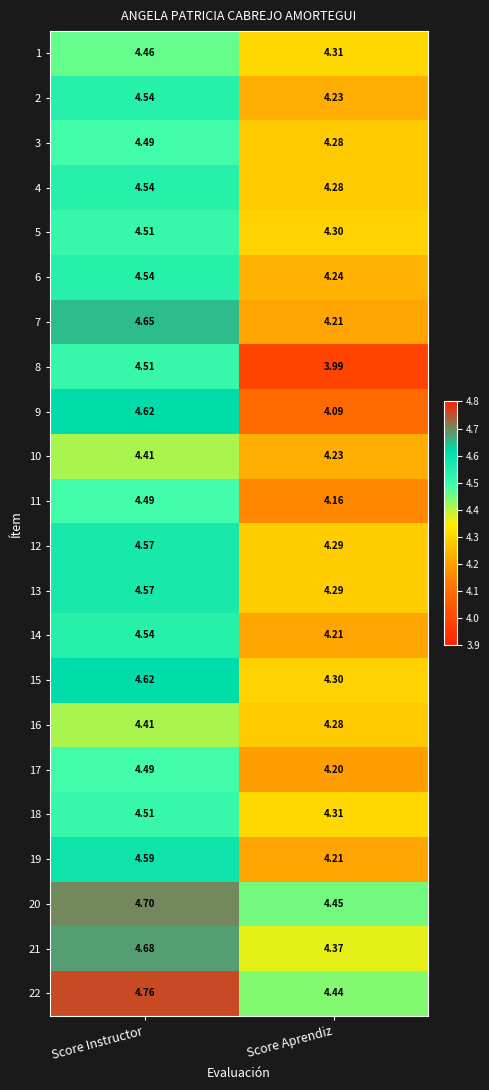

At which label does 11 reach its peak?

Score Instructor